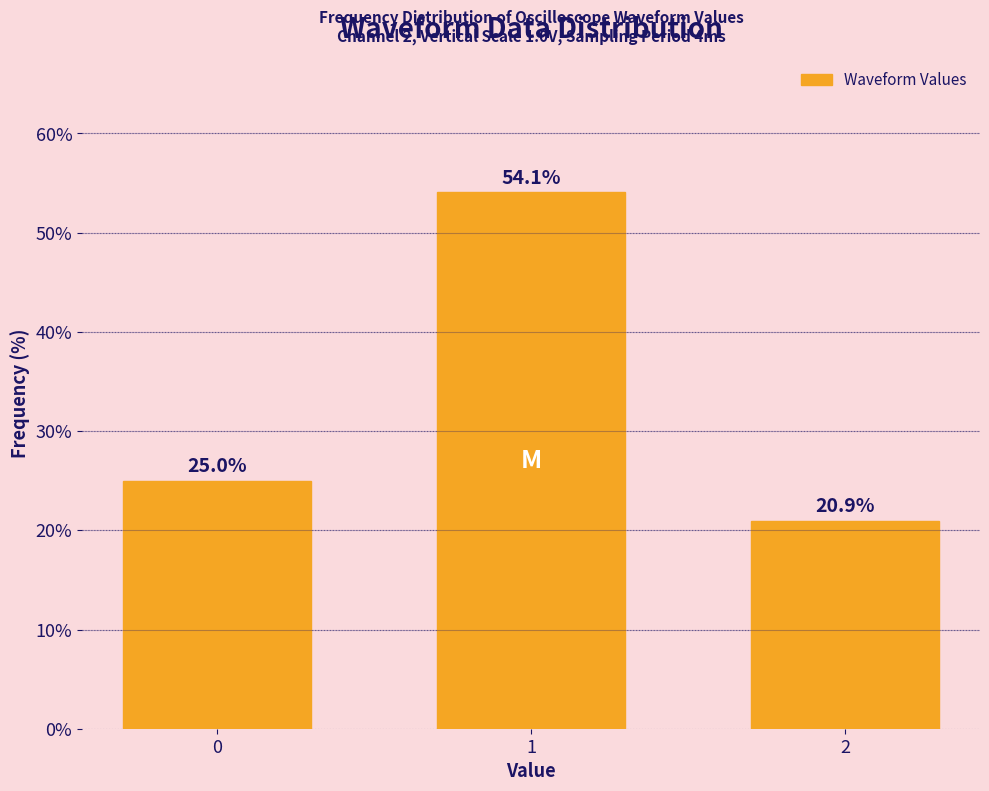

Reading right to left, list all the values displayed in this chart.

2=20.9	1=54.1	0=25.0